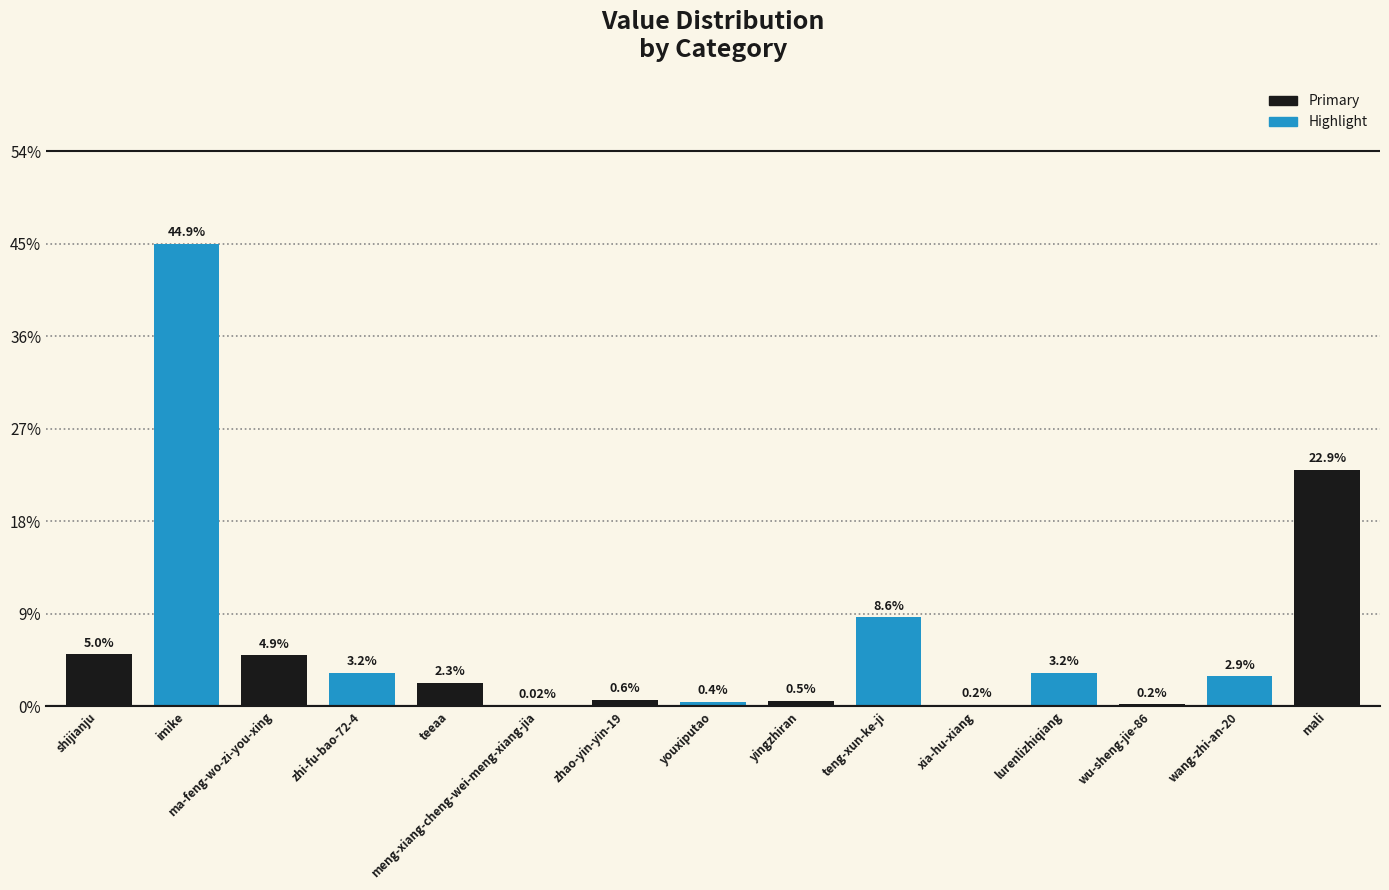

Which category has the highest value across all series?

imike